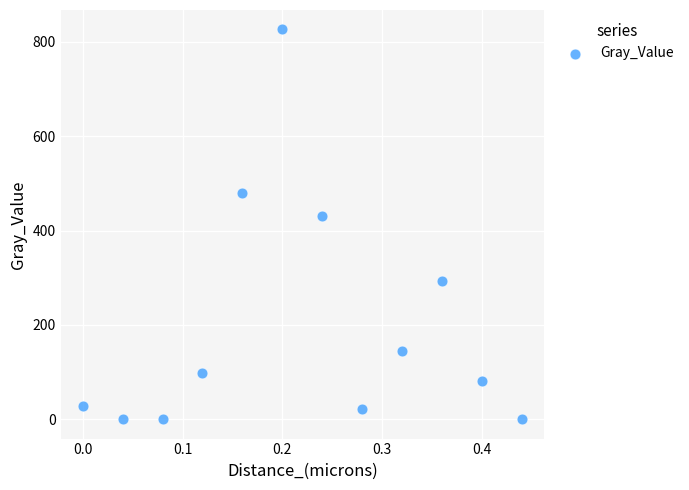

What Y value in the scatter plot is closest to 413?

431.2